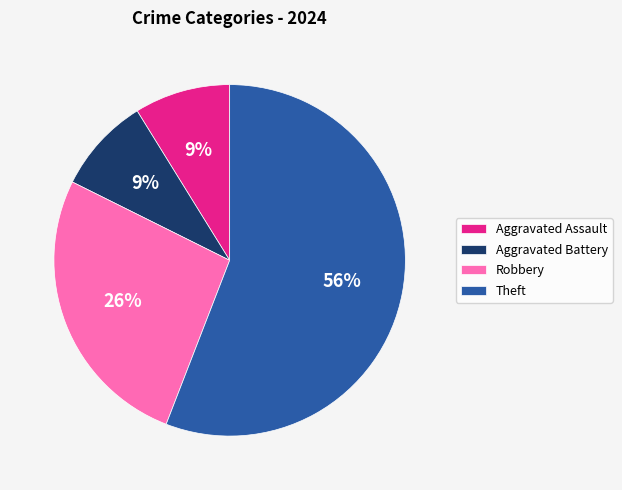

Is it true that Aggravated Assault is 9% of the pie?

True